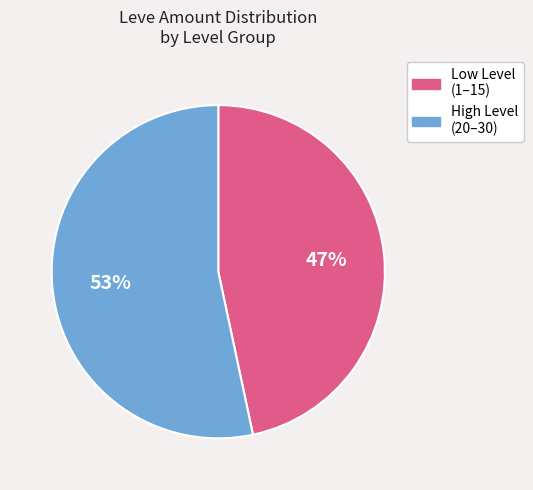

To the nearest percent, what is the average slice percentage?

50%